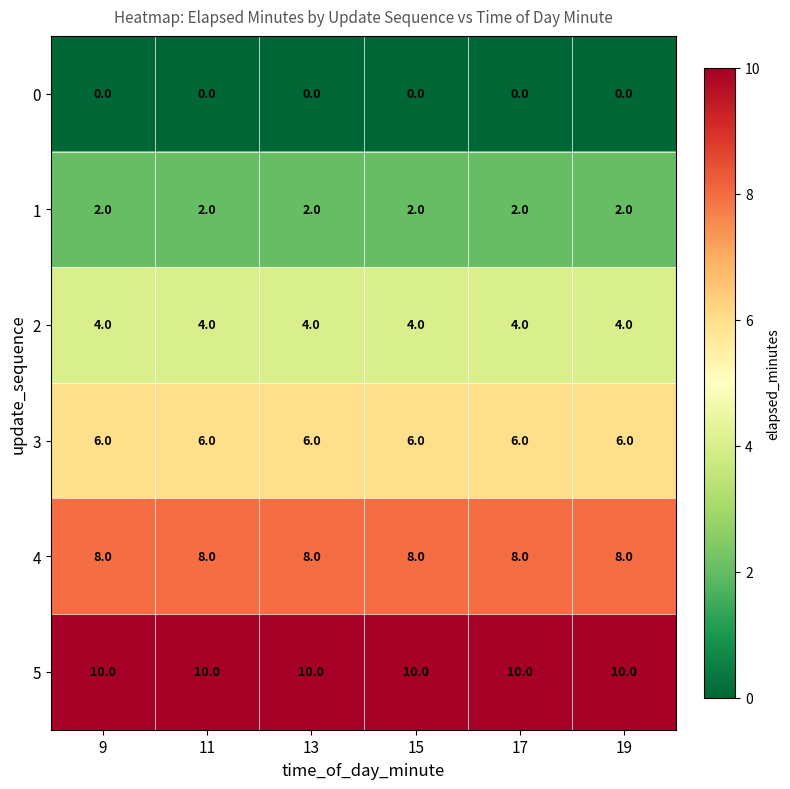

Is it true that 2 equals 1 at 13?

False